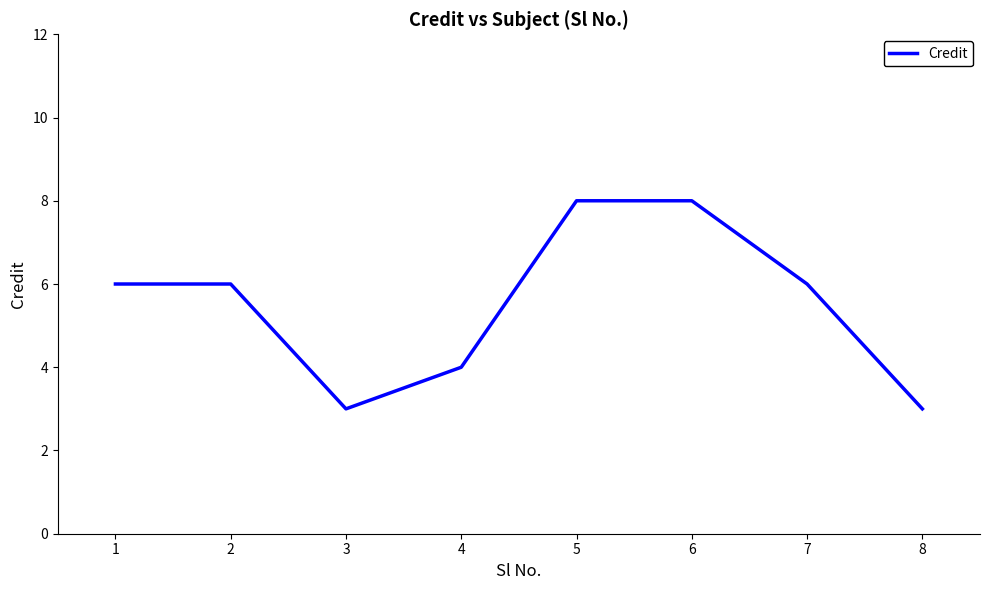

Reading left to right, extract all data points from this chart.

1=6	2=6	3=3	4=4	5=8	6=8	7=6	8=3